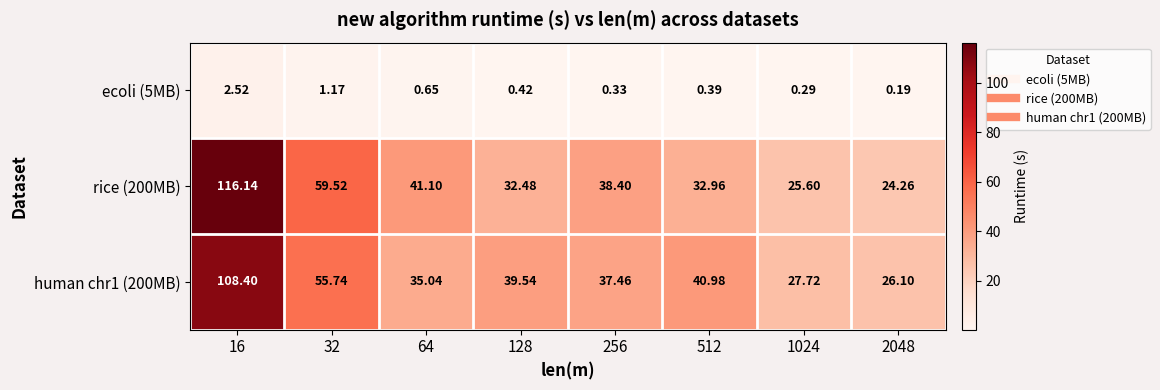

At 512, list the series in order from largest to smallest.

human chr1 (200MB), rice (200MB), ecoli (5MB)